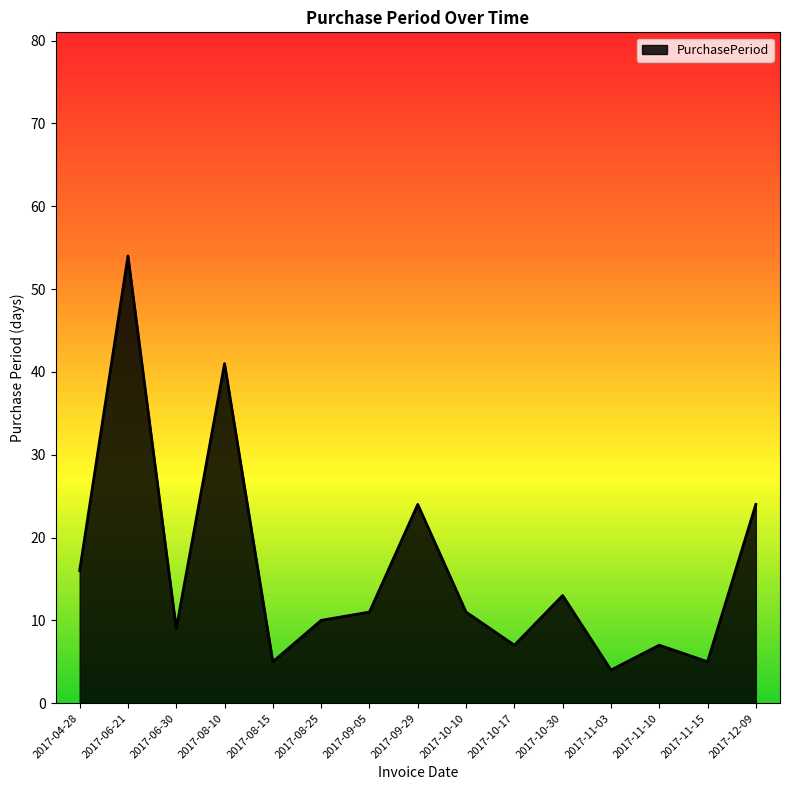

Count the number of categories in the chart.

15